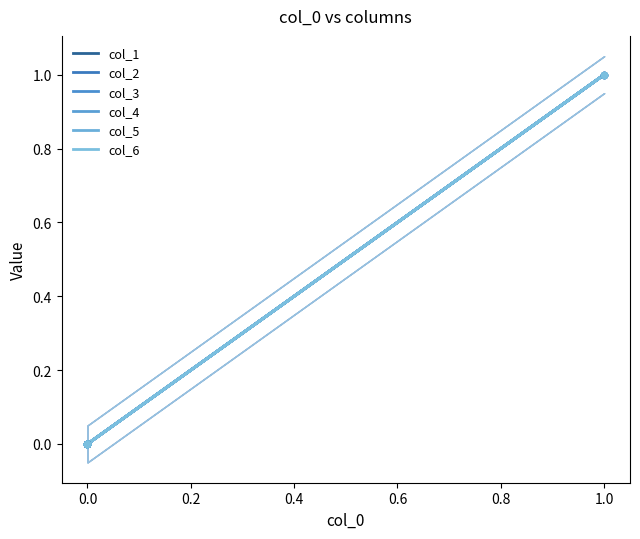

Is the value of col_6 at 1.0 greater than the value of col_4 at 0.0?

Yes